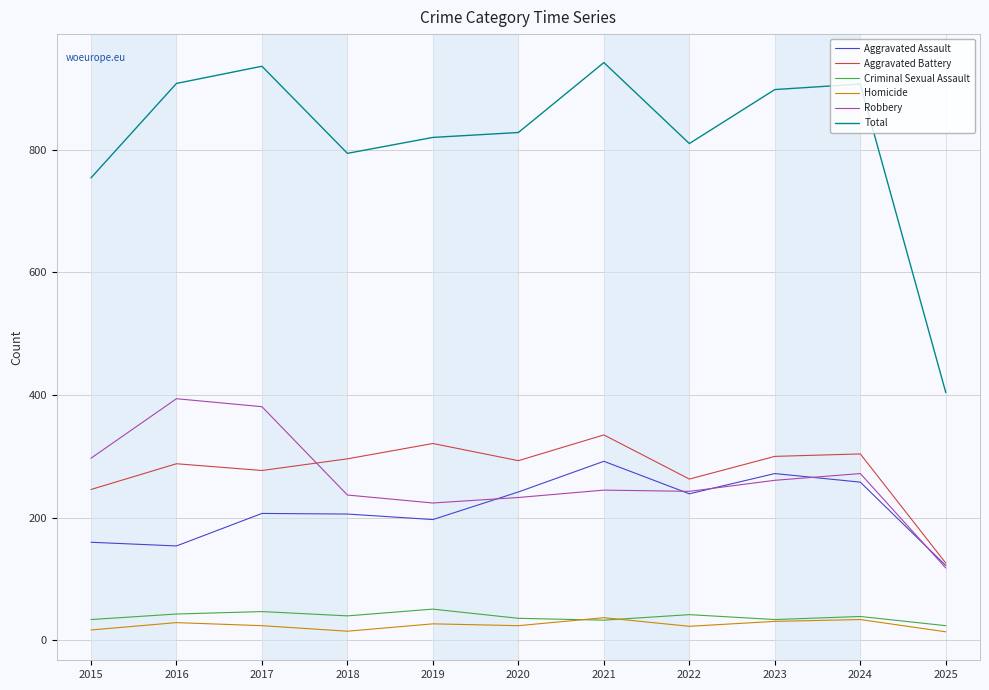

Is the value of Homicide at 2019 greater than the value of Total at 2019?

No